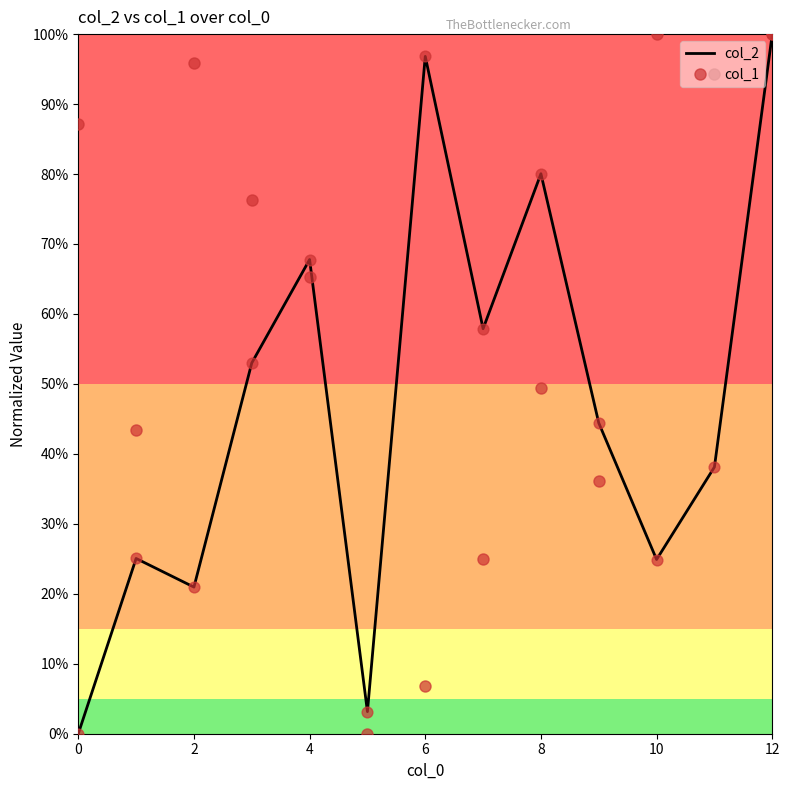

What are all the series names shown in the legend?

col_2, col_1